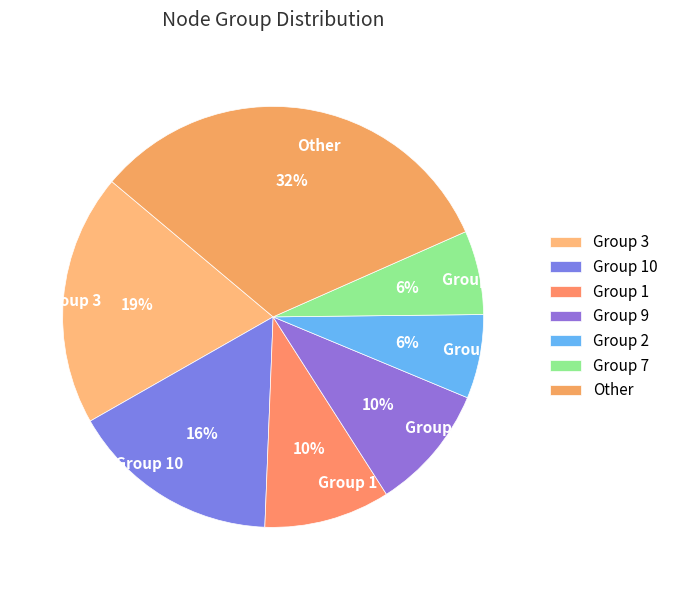

Does Group 10 account for over 50% of the chart?

No